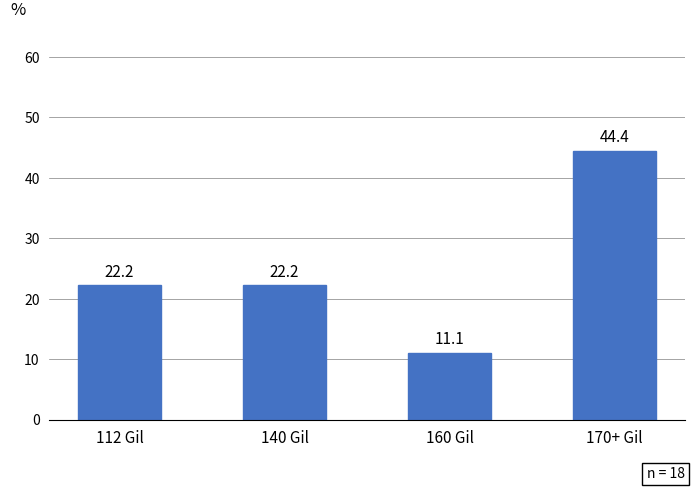

The value at 160 Gil is 7.5. True or false?

False